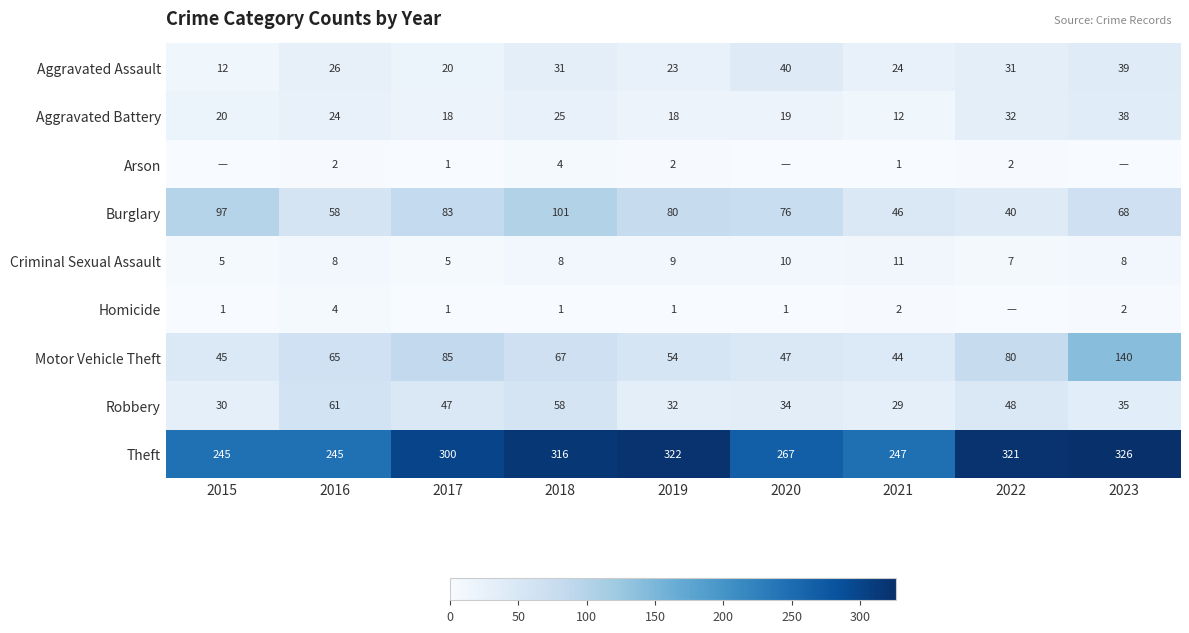

What is the spread (max minus min) of values at 2019?

321